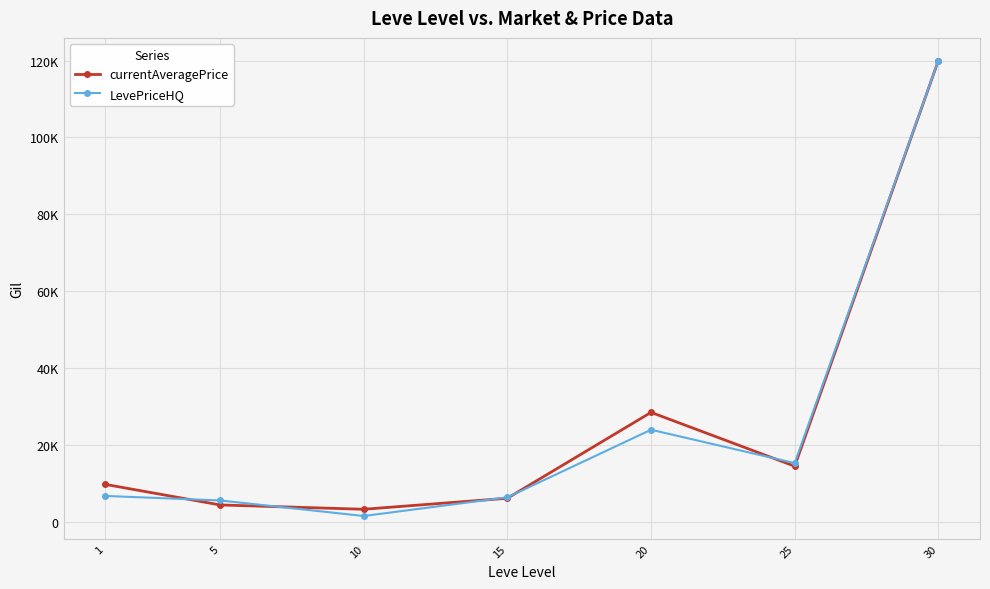

At which label does LevePriceHQ reach its peak?

30